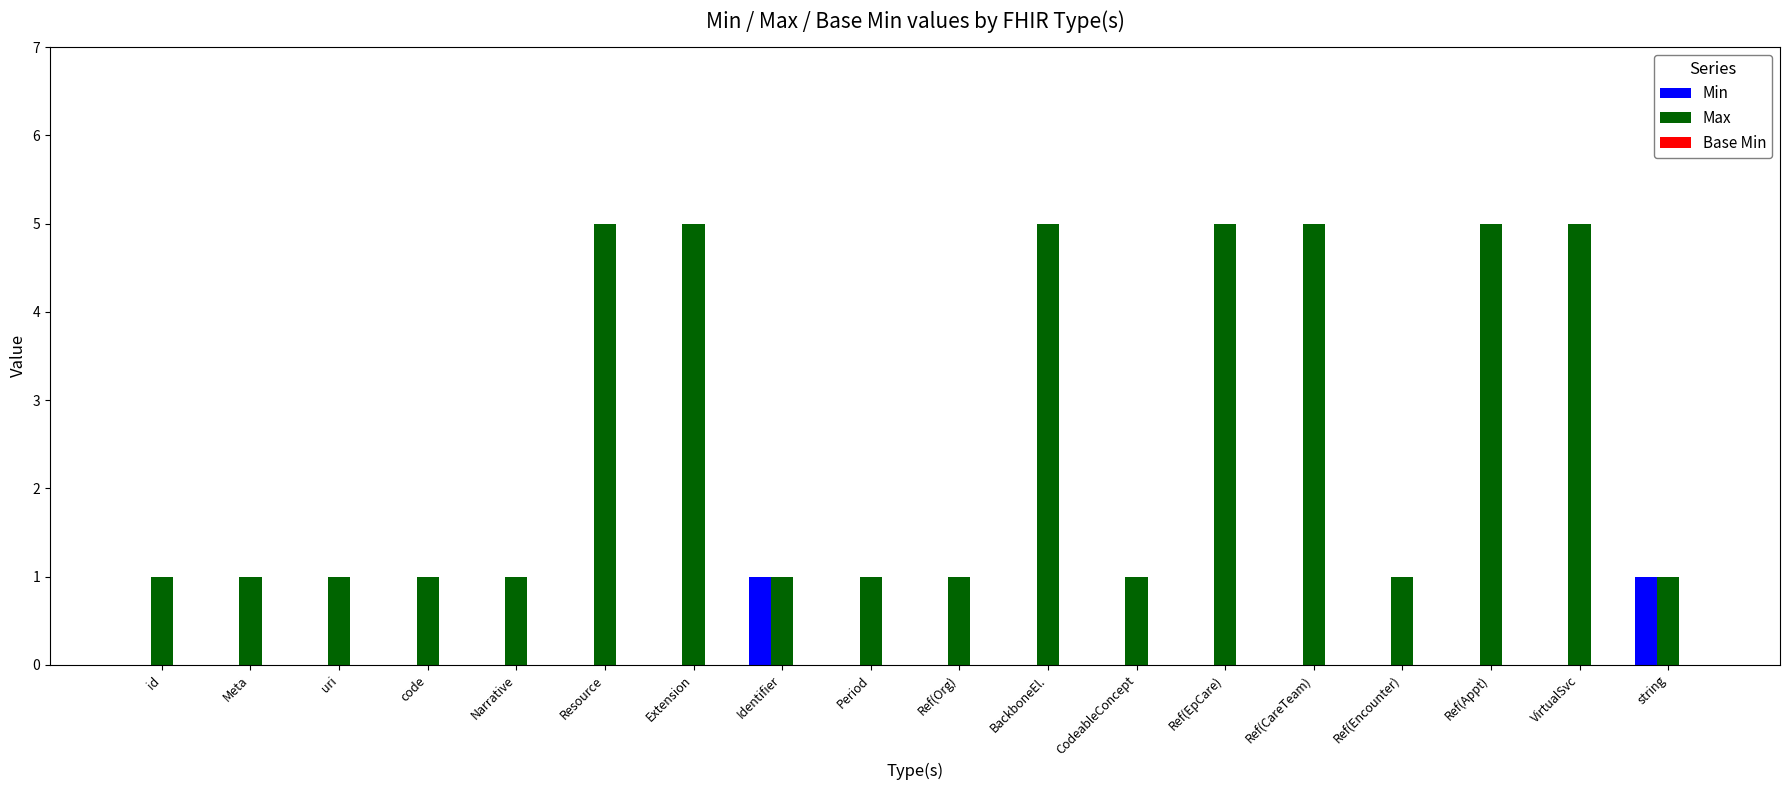

What is the spread (max minus min) of values at uri?

1